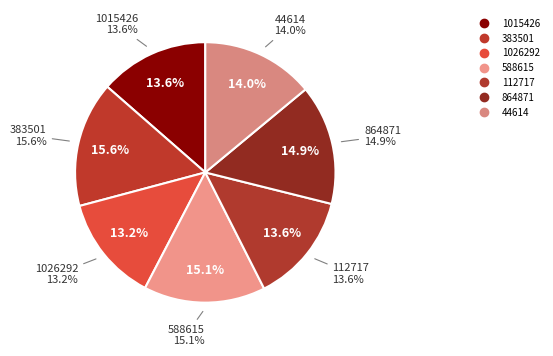

To the nearest percent, what is the difference between the 1015426 and 864871 slice percentages?

1%